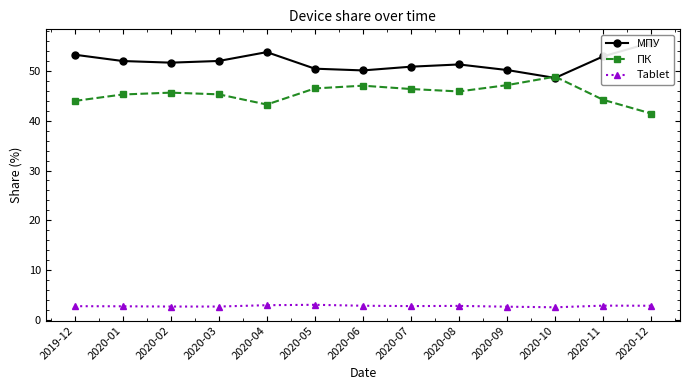

What is the total value across all series at 2020-10?

100.0